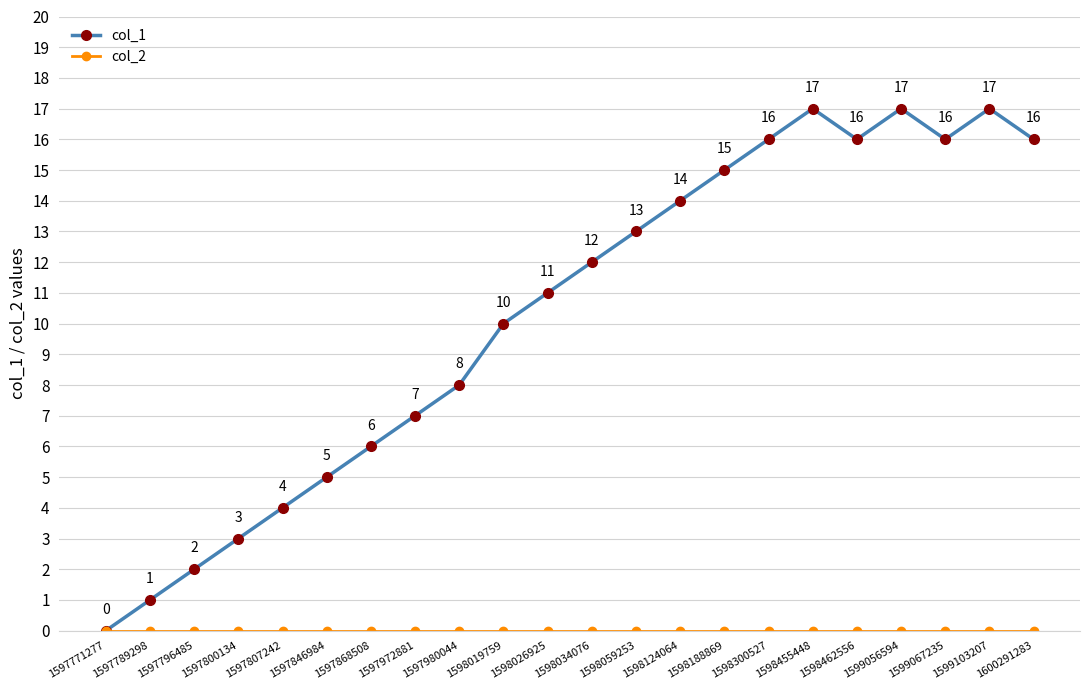

What is the total value across all series at 1597980044?

8